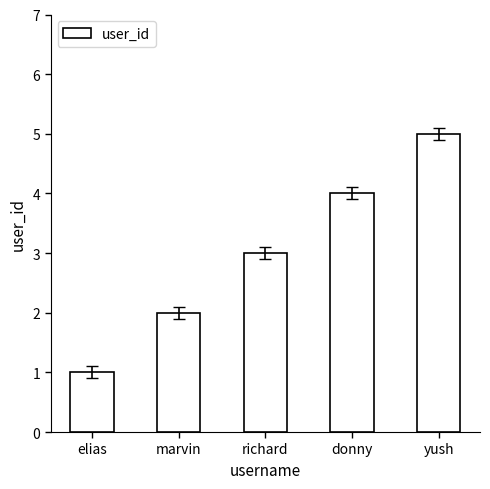

Reading right to left, list all the values displayed in this chart.

5	4	3	2	1